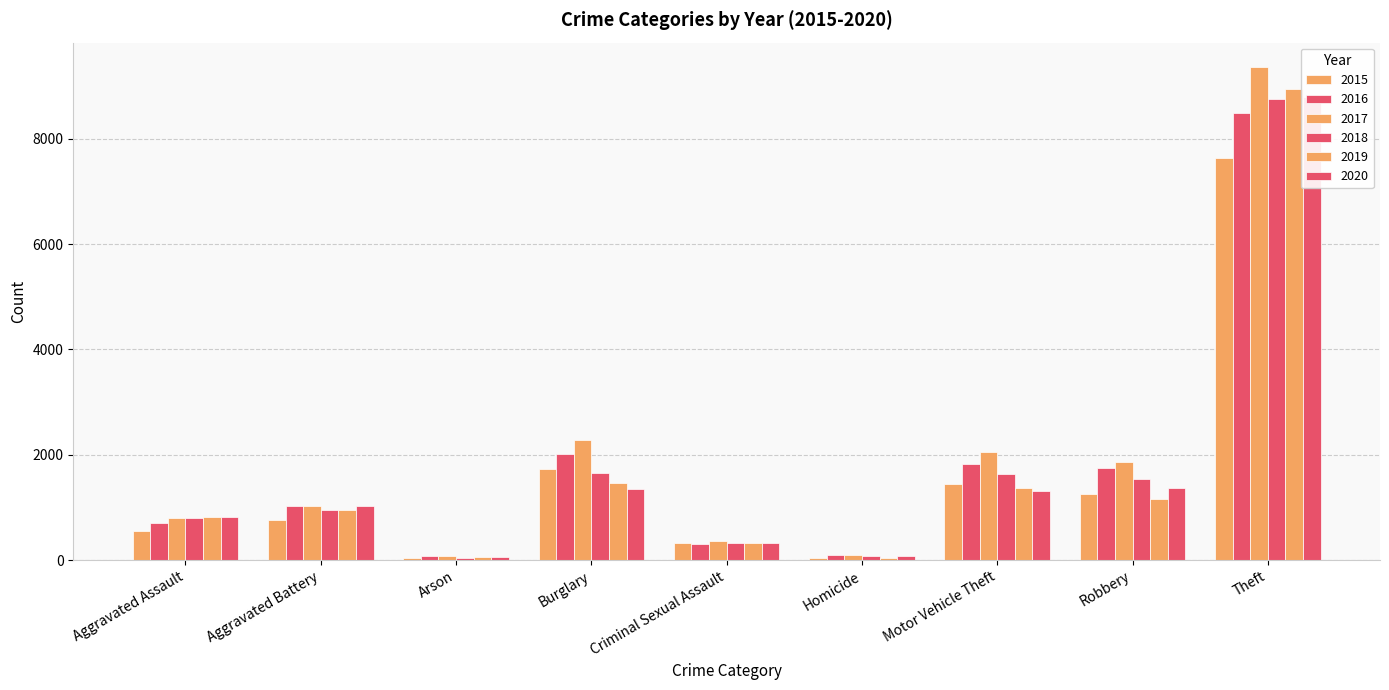

Rank the series at Criminal Sexual Assault from lowest to highest value.

2016, 2015, 2019, 2018, 2020, 2017